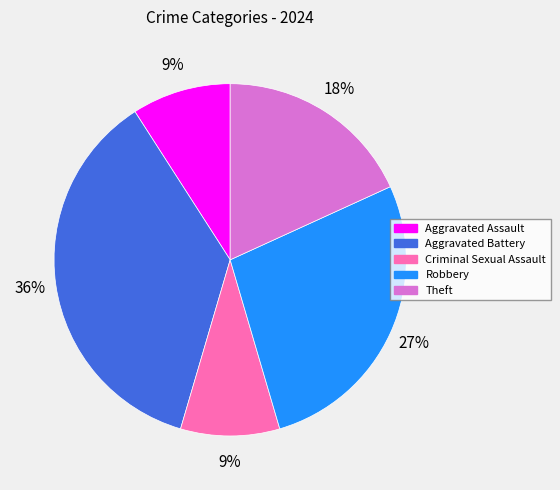

Between Aggravated Assault and Aggravated Battery, which is larger?

Aggravated Battery